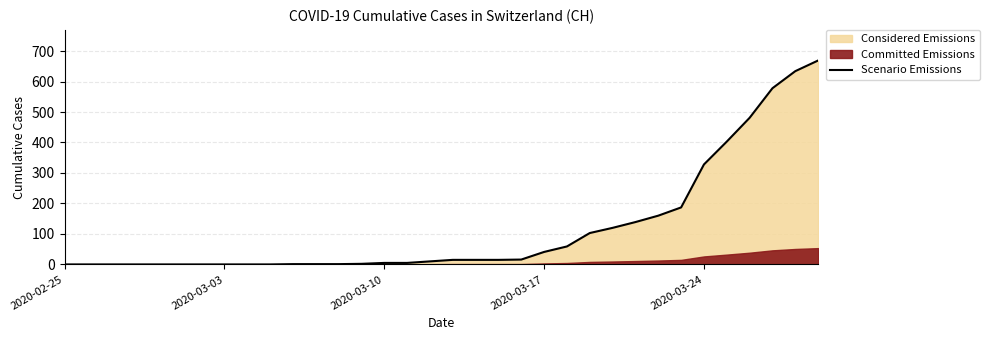

True or false: the data shows 61 at 23.

False